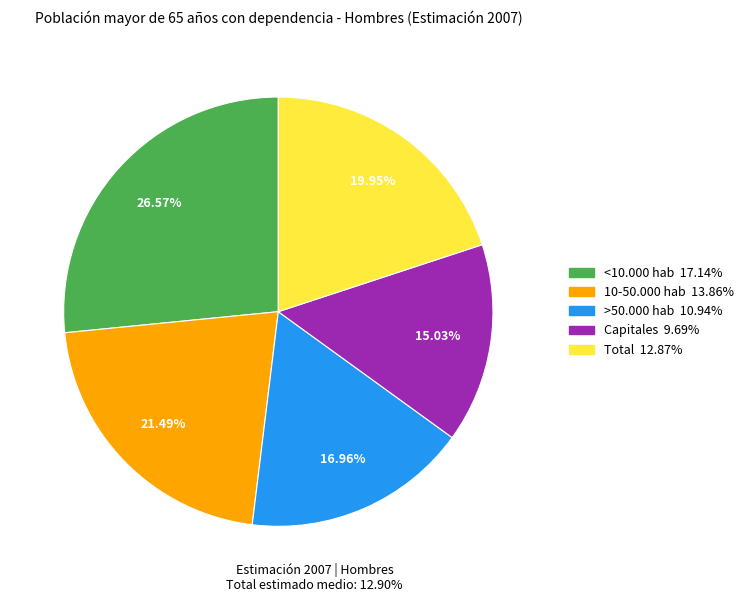

Rank the categories by value from highest to lowest.

<10.000 hab, 10-50.000 hab, Total, >50.000 hab, Capitales